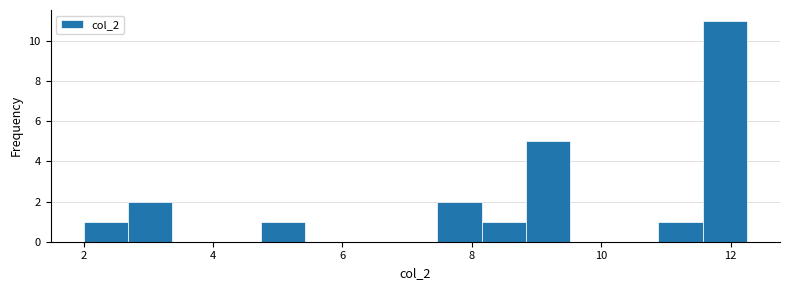

Read against the x-axis, roughly where is the centre of the tallest bar?

12.0